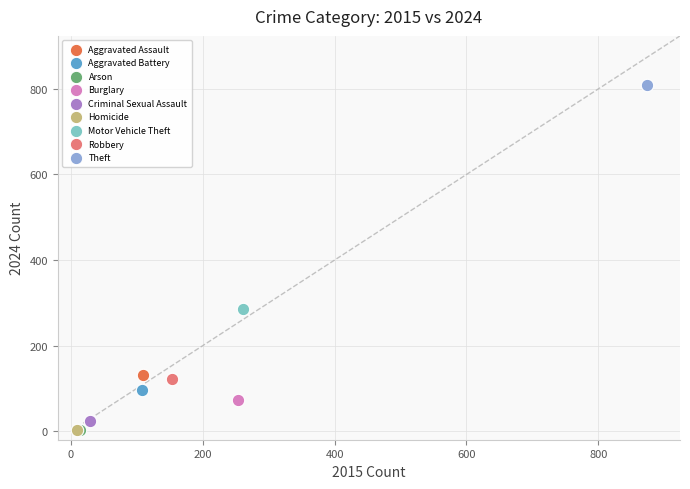

What are all the series names shown in the legend?

Aggravated Assault, Aggravated Battery, Arson, Burglary, Criminal Sexual Assault, Homicide, Motor Vehicle Theft, Robbery, Theft